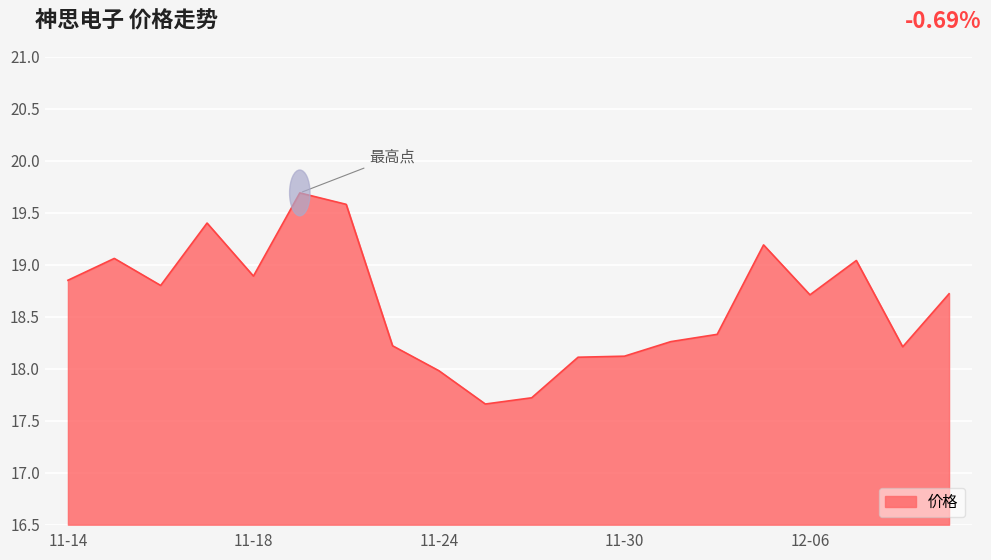

What is the maximum value shown in the chart?

19.7